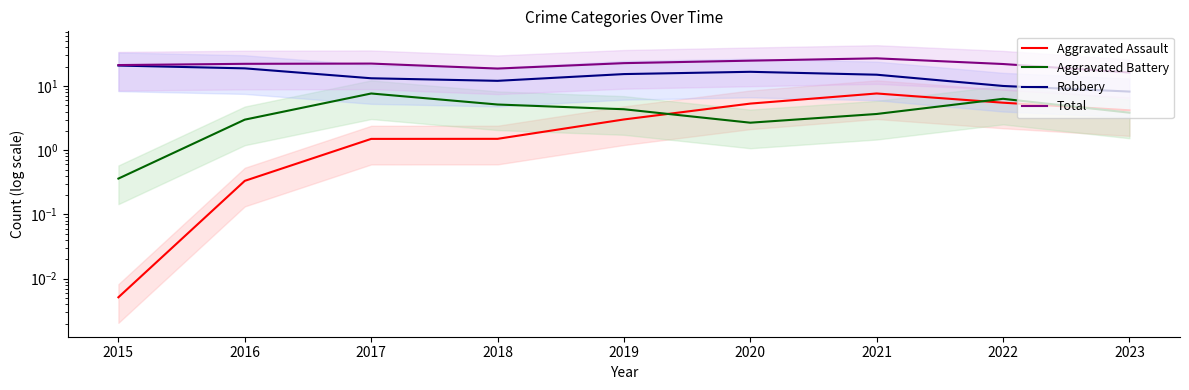

Is it true that Aggravated Battery equals 4.3 at 2019?

True